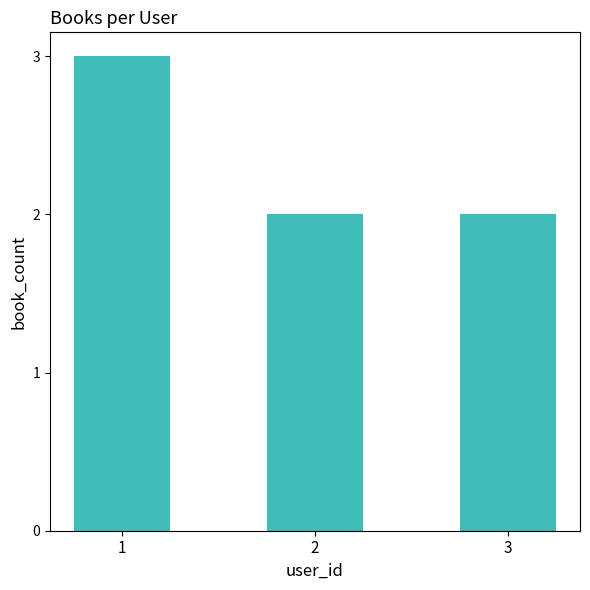

What is the minimum value shown in the chart?

2